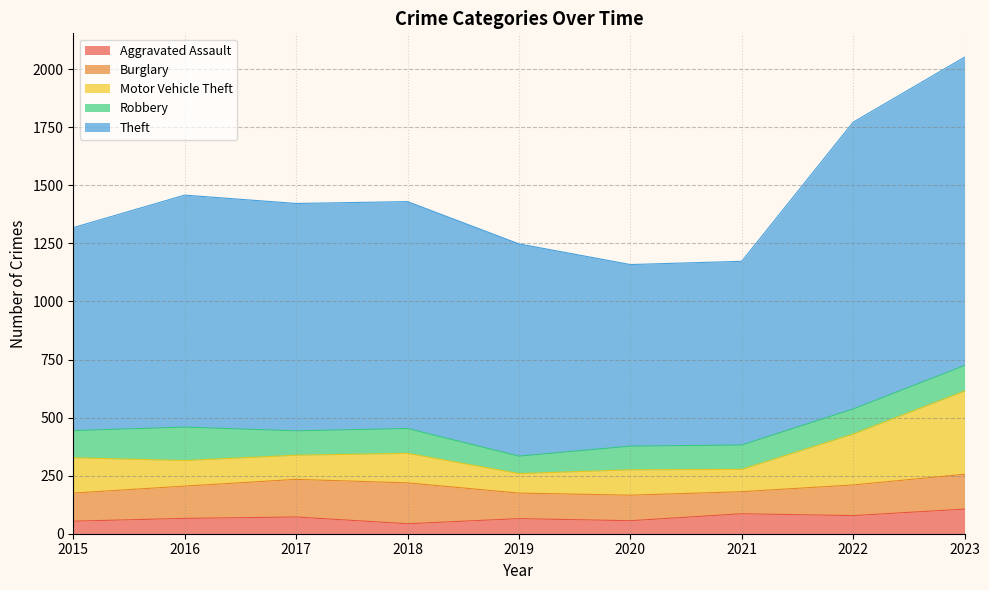

At which label does Motor Vehicle Theft reach its minimum?

2019